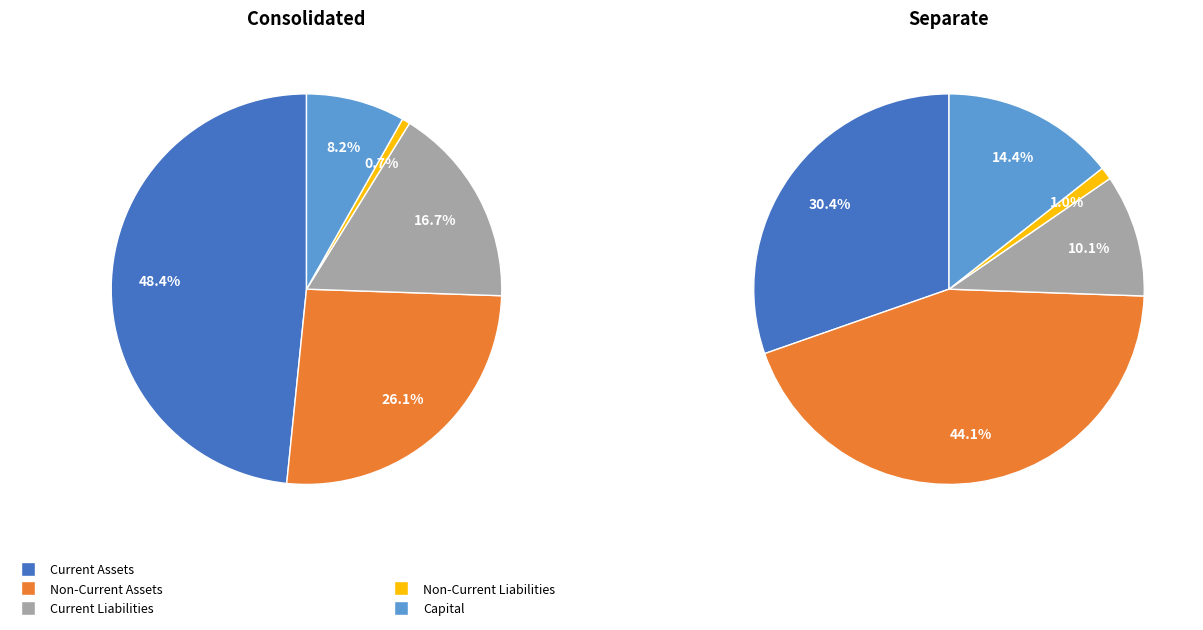

Do 1 and 0 together represent more than half of the pie?

Yes